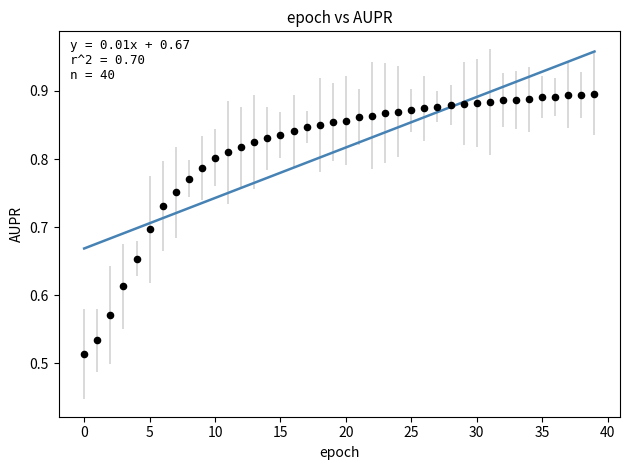

What is the range of Y values (max minus min)?

0.4